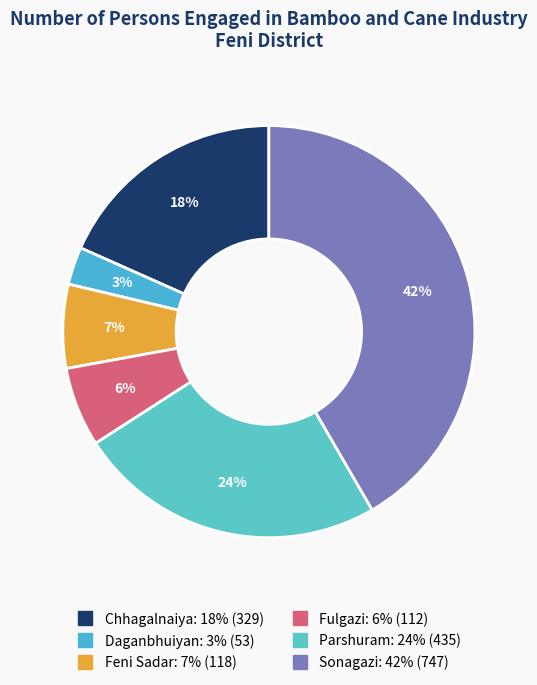

To the nearest percent, what is the combined percentage of Parshuram and Feni Sadar?

31%